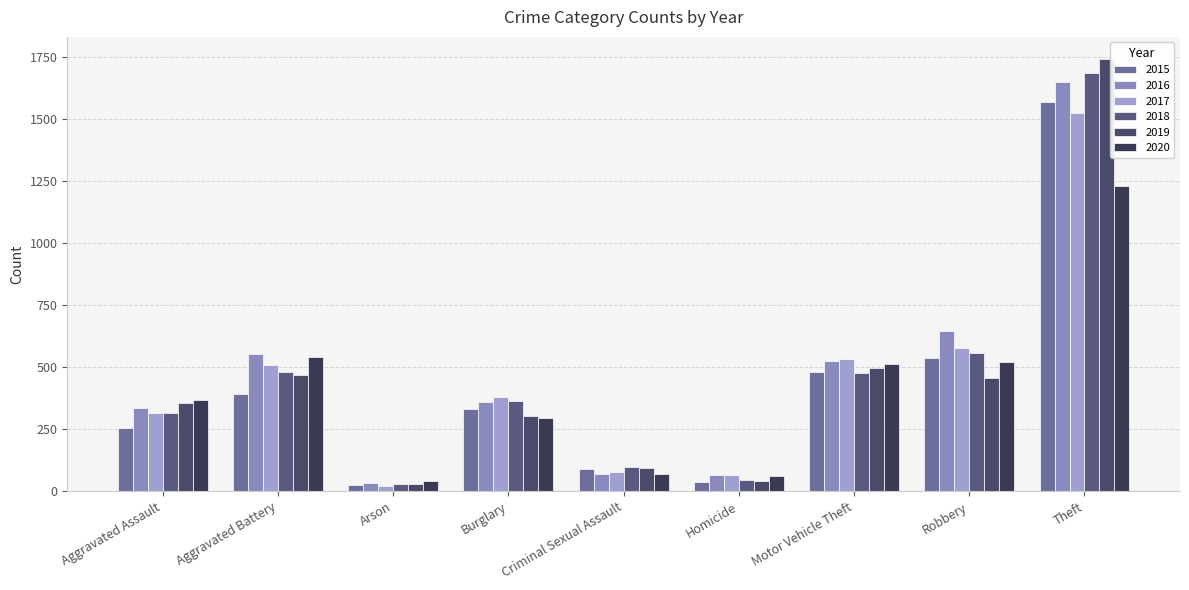

Is the value of 2020 at Theft greater than the value of 2019 at Arson?

Yes